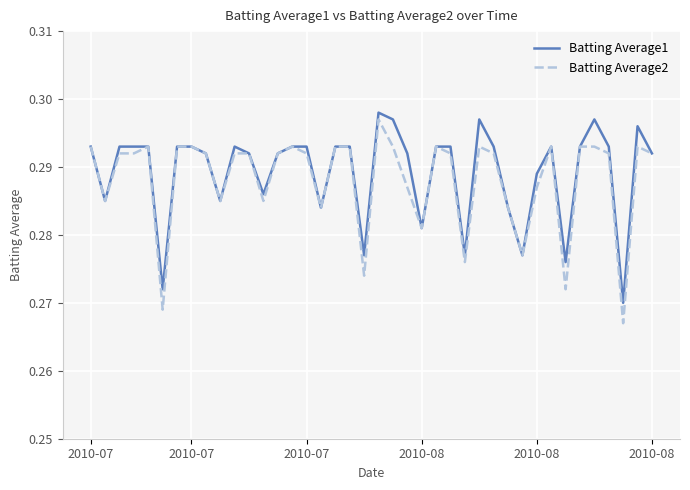

Which series has the largest range (max minus min)?

Batting Average2